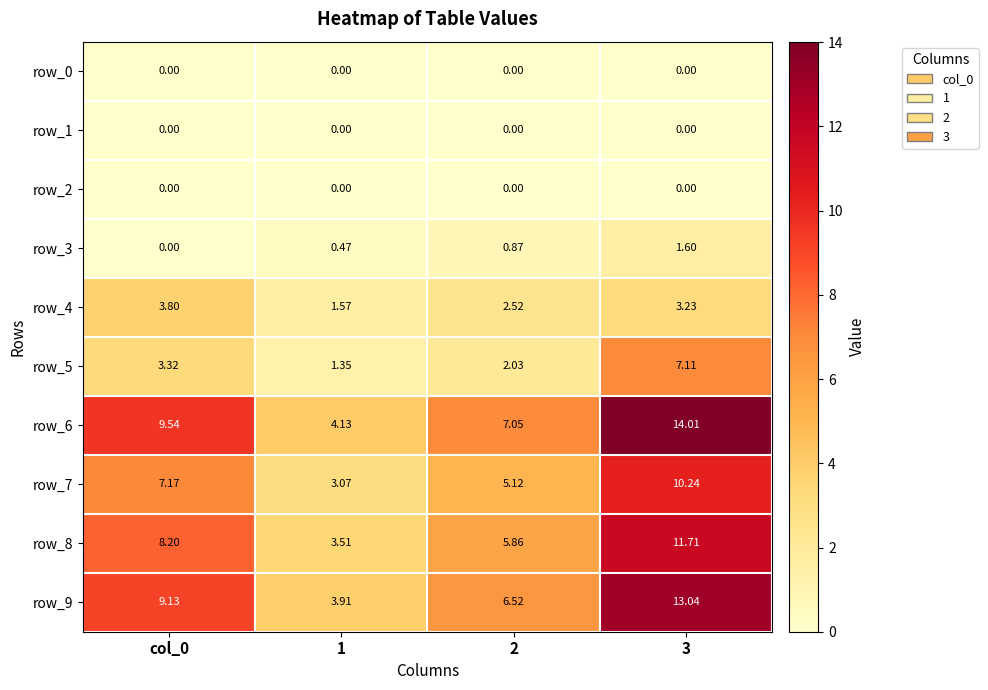

Is the value of row_8 at 3 greater than the value of row_6 at col_0?

Yes